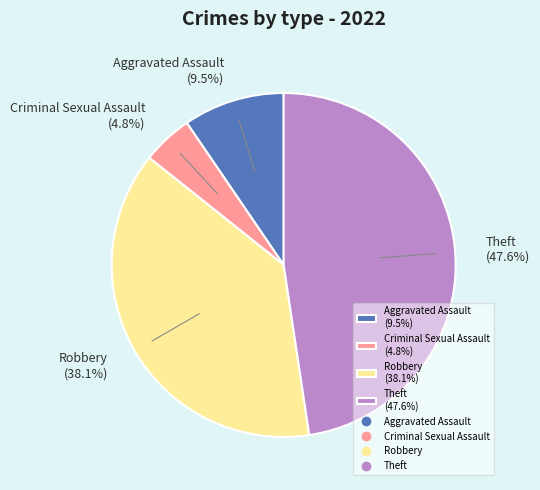

Which slice is the largest?

Theft (47.6%)